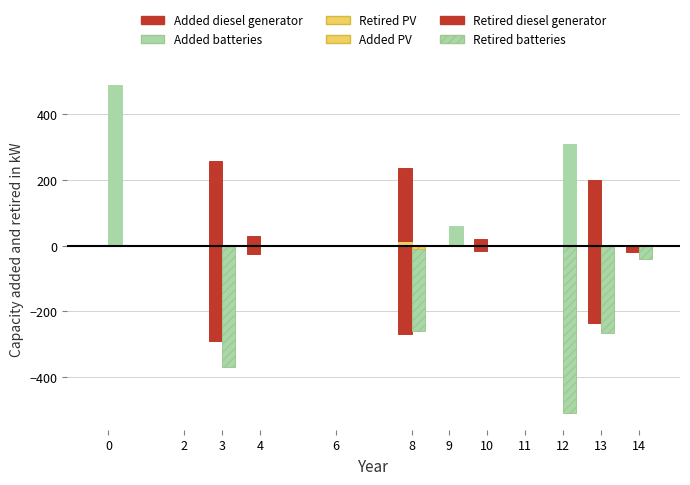

What is the maximum value shown in the chart?

490